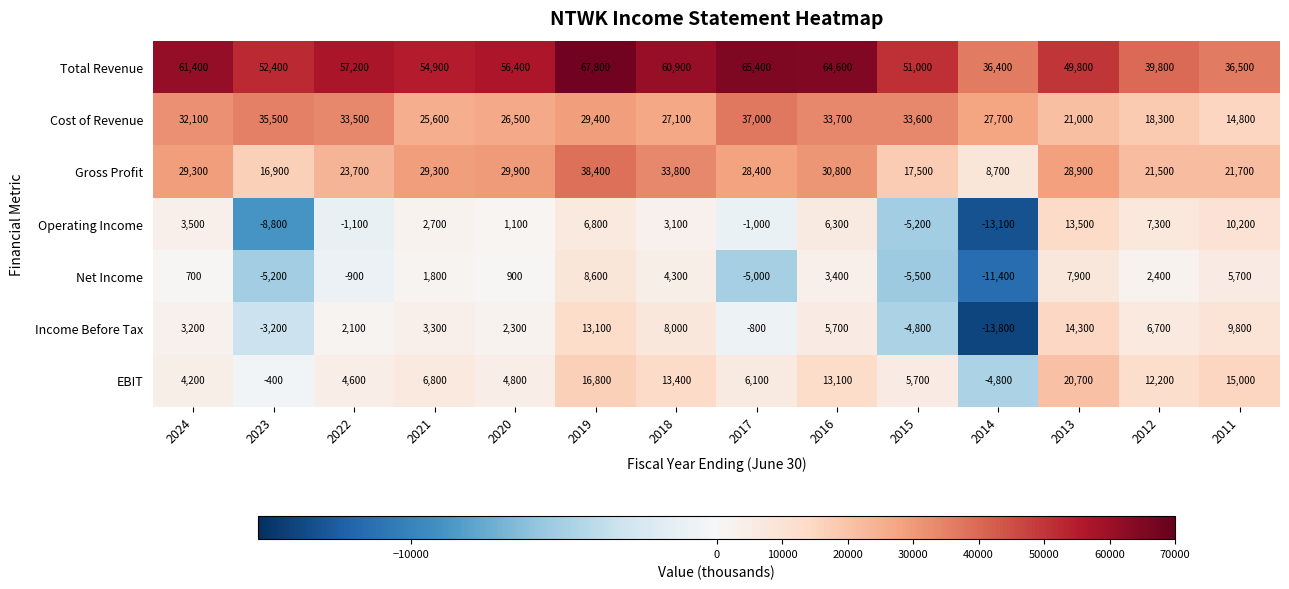

Where is Operating Income nearest to the value 200?

2020